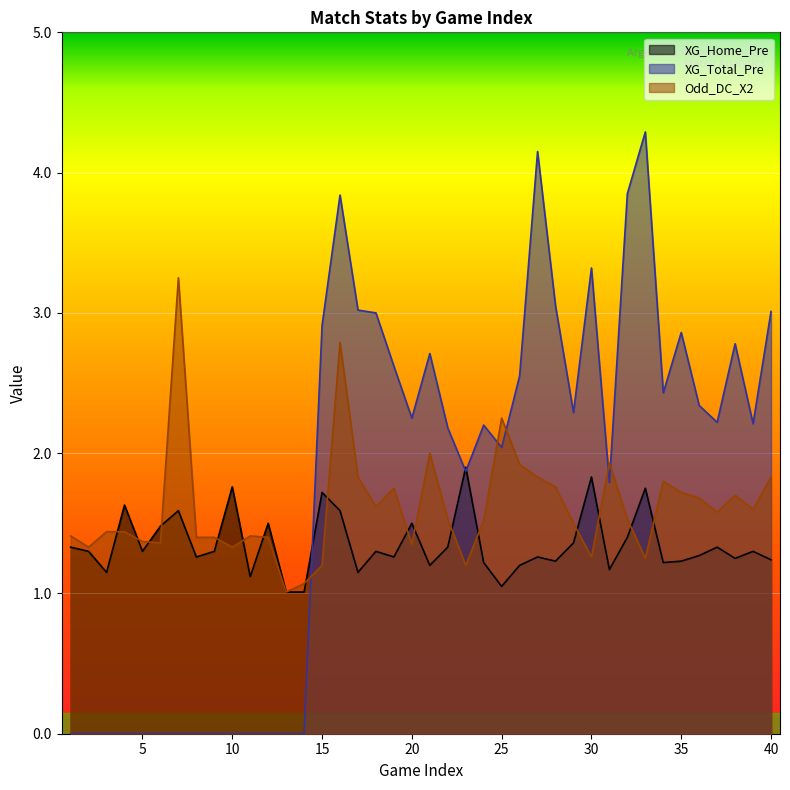

What is the difference between the XG_Total_Pre values at 31 and 26?

0.8